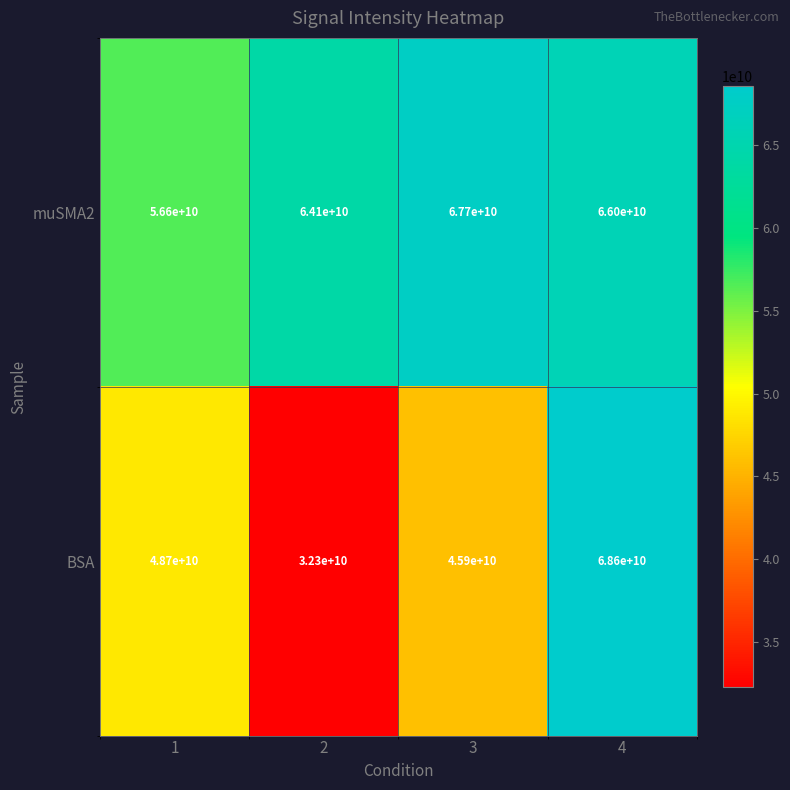

The BSA series shows 43386882032 at 2. True or false?

False